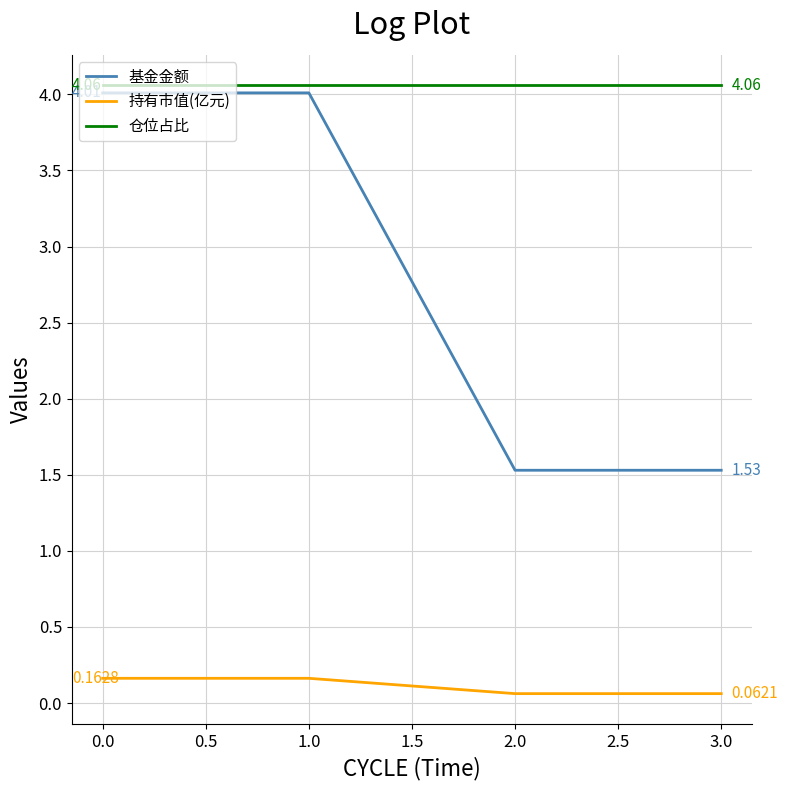

How many lines are shown in the chart?

3